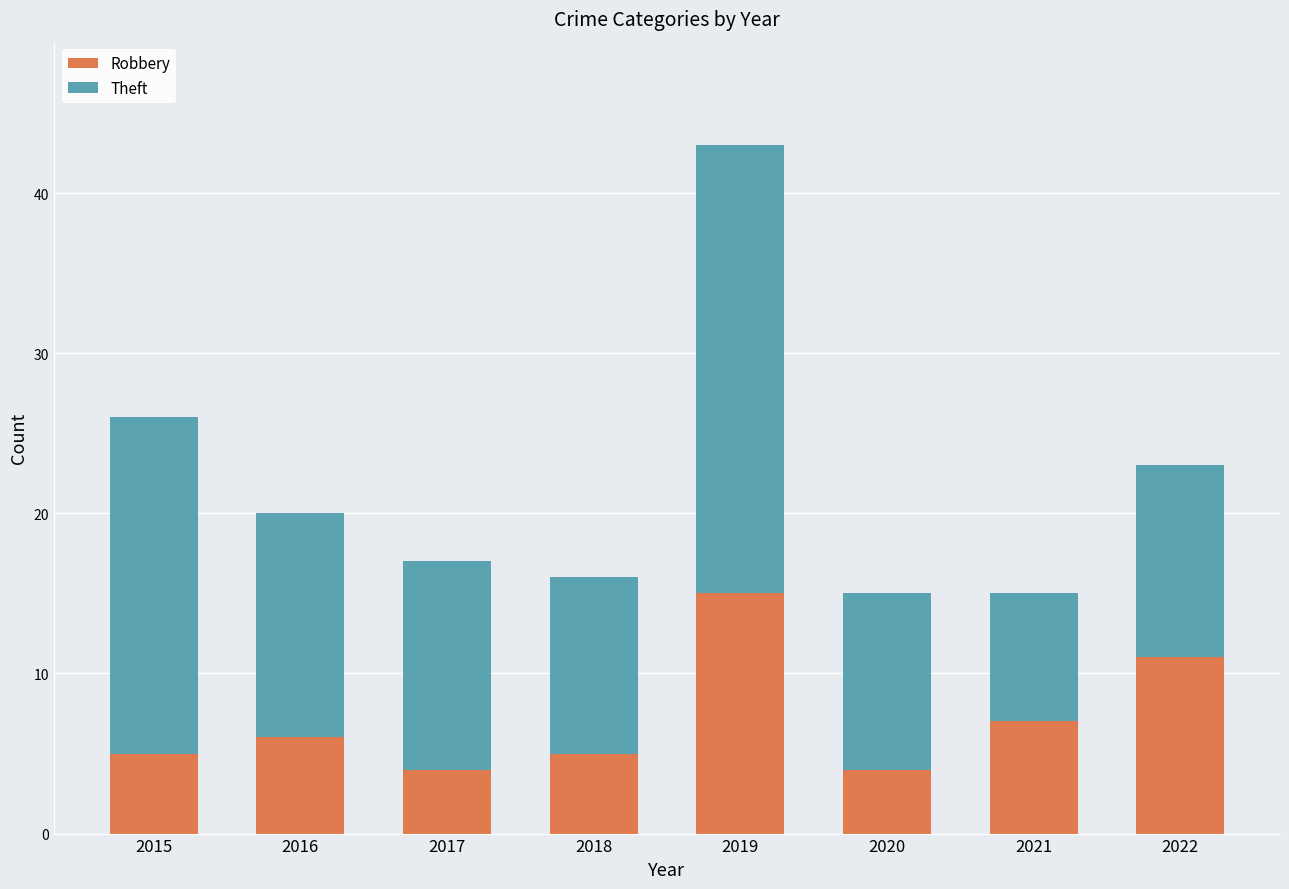

The Robbery series shows 6 at 2016. True or false?

True